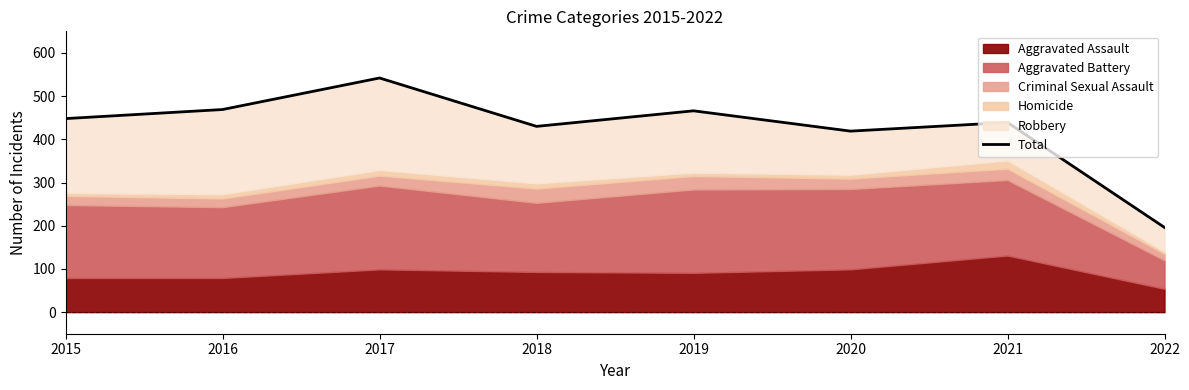

Is it true that the value at 2021 is 611?

False